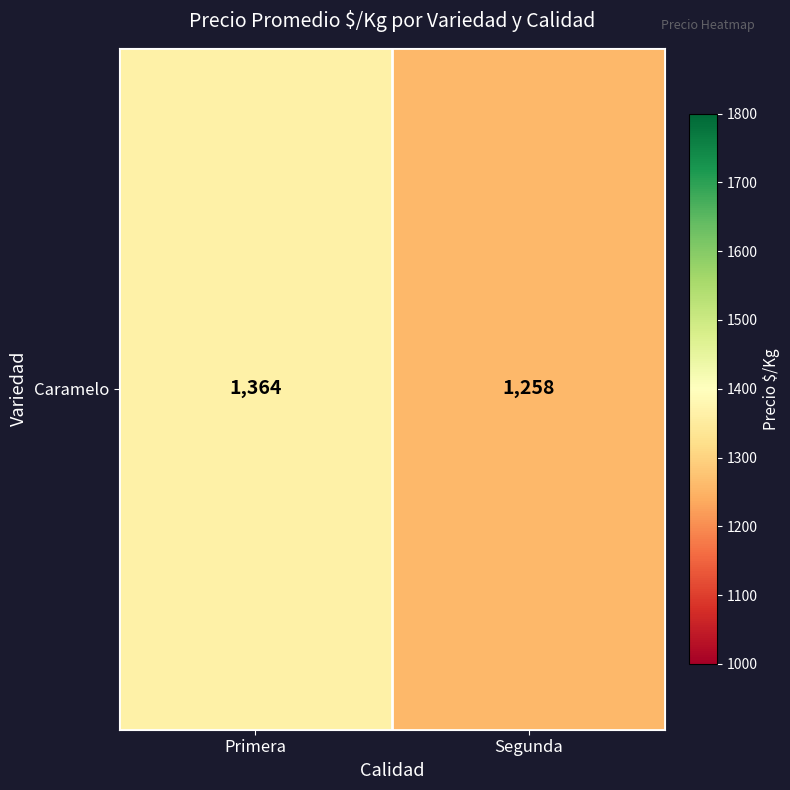

Approximately how many times larger is the value at Segunda compared to Primera?

0.9